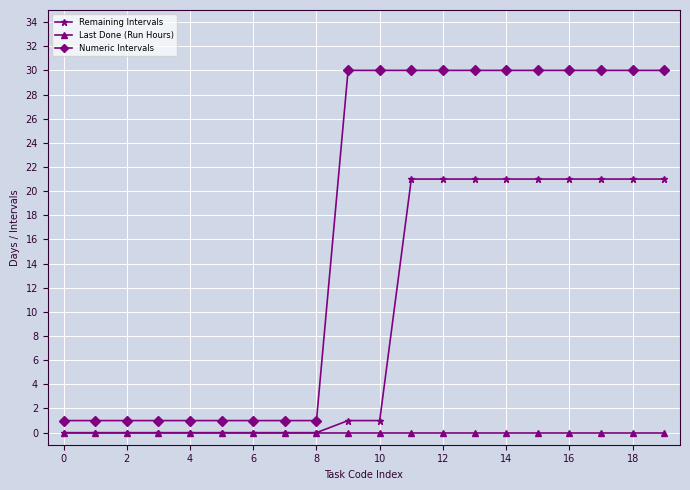

How many categories are shown in the chart?

20